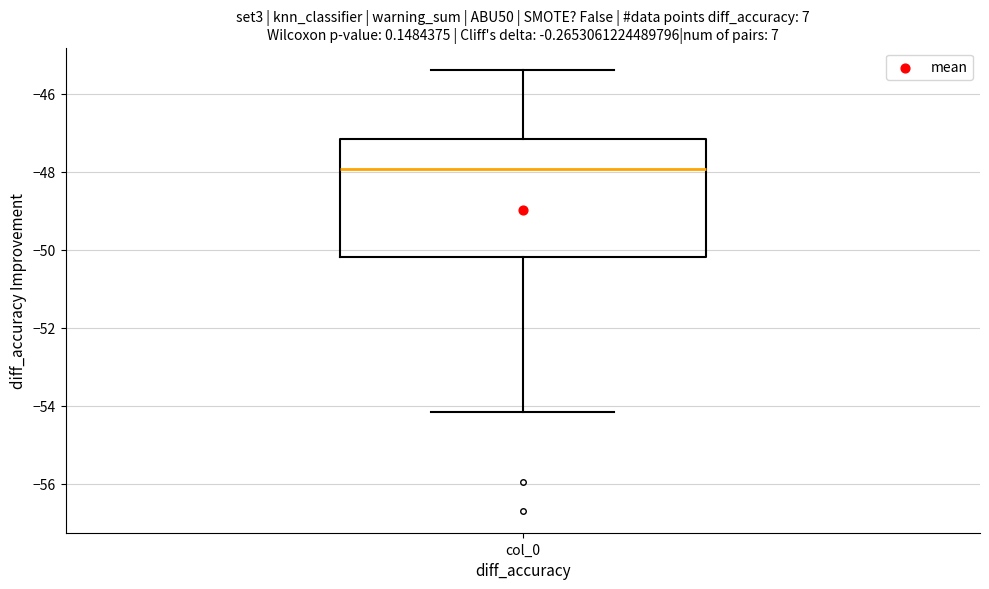

Transcribe this box plot: give where the median line is, the range the box spans, and where the two whiskers end, as read against the y-axis. The values are not printed on the chart, so give them approximately, as read against the axis.

median -48.0, box -50.2 to -47.2, whiskers -54.2 to -45.4